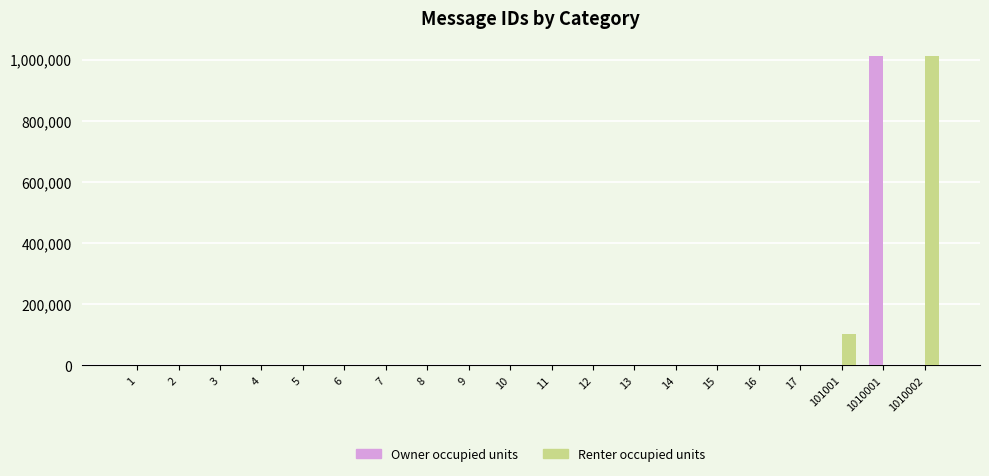

Does the chart contain stacked bars?

No